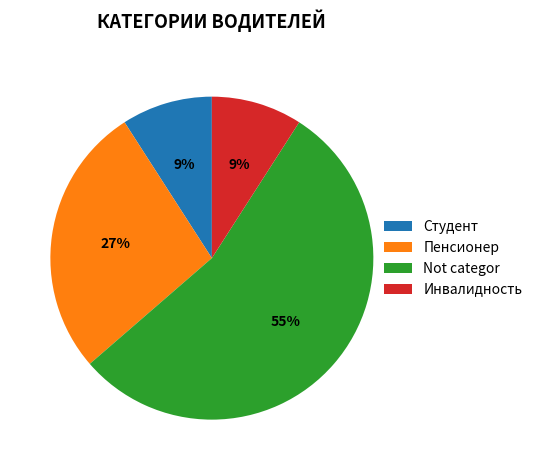

Is there any slice that represents more than half of the pie?

Yes